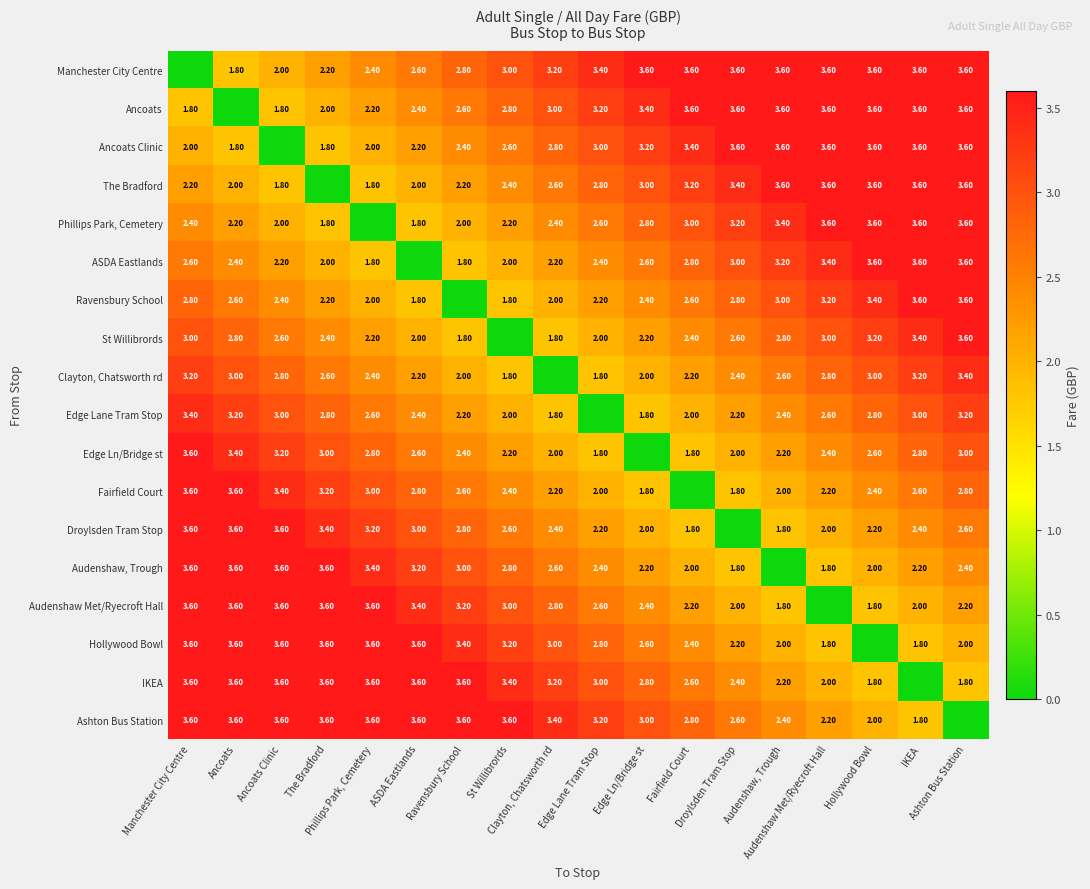

Which category has the lowest value in the Clayton, Chatsworth rd series?

Clayton, Chatsworth rd